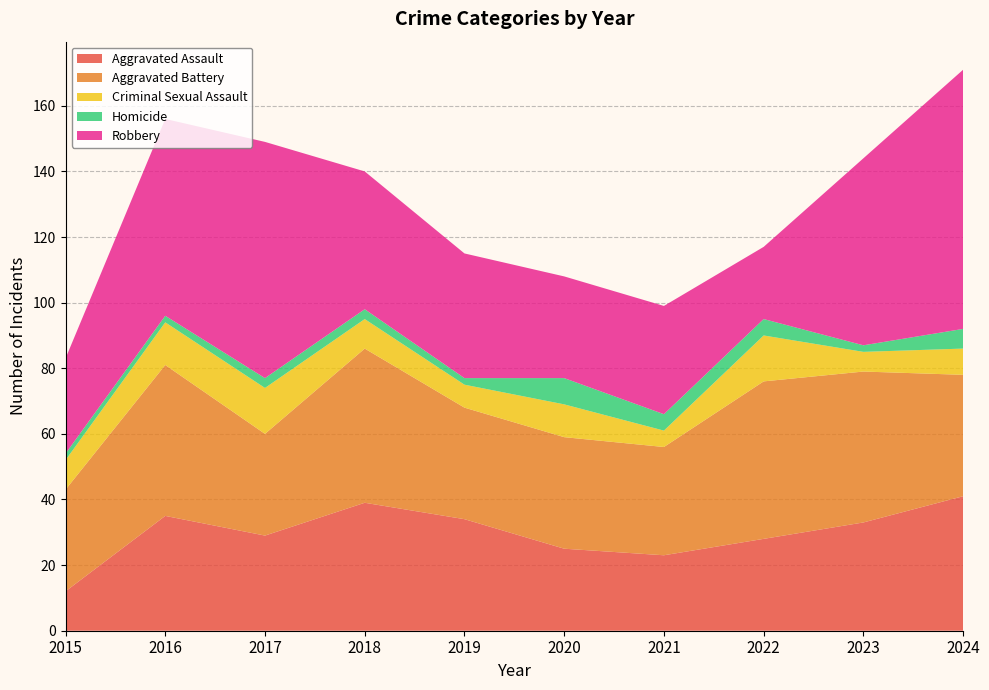

Reading left to right, transcribe all the data shown in this chart.

Aggravated Assault: 2015=12	2016=35	2017=29	2018=39	2019=34	2020=25	2021=23	2022=28	2023=33	2024=41
Aggravated Battery: 2015=31	2016=46	2017=31	2018=47	2019=34	2020=34	2021=33	2022=48	2023=46	2024=37
Criminal Sexual Assault: 2015=9	2016=13	2017=14	2018=9	2019=7	2020=10	2021=5	2022=14	2023=6	2024=8
Homicide: 2015=2	2016=2	2017=3	2018=3	2019=2	2020=8	2021=5	2022=5	2023=2	2024=6
Robbery: 2015=29	2016=60	2017=72	2018=42	2019=38	2020=31	2021=33	2022=22	2023=57	2024=79